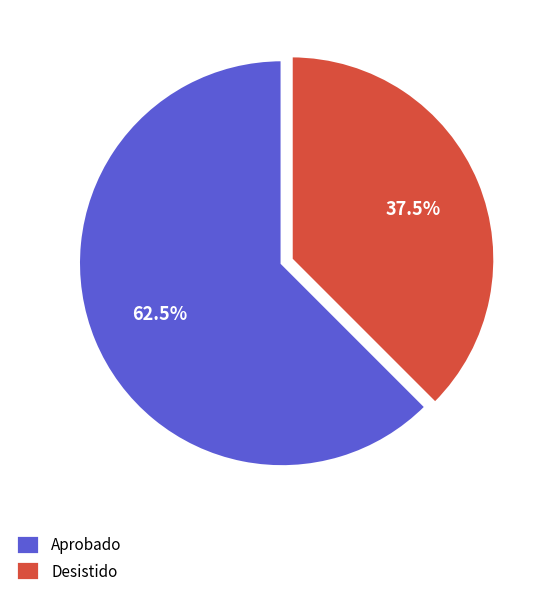

What is the majority slice?

Aprobado